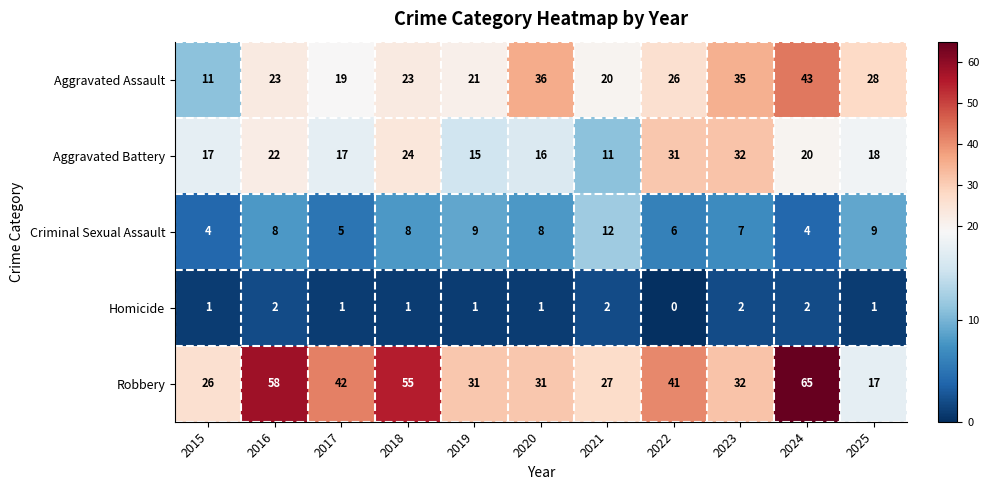

How many data points does each series have?

11